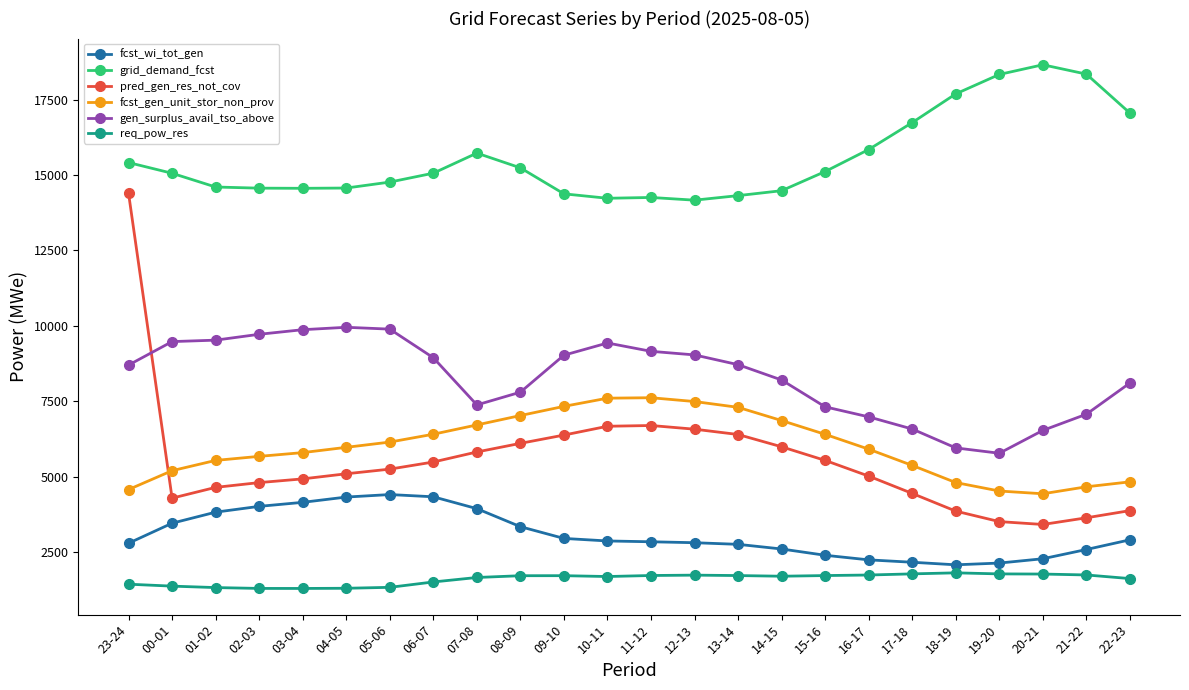

What is the difference between the maximum and minimum values in the req_pow_res series?

517